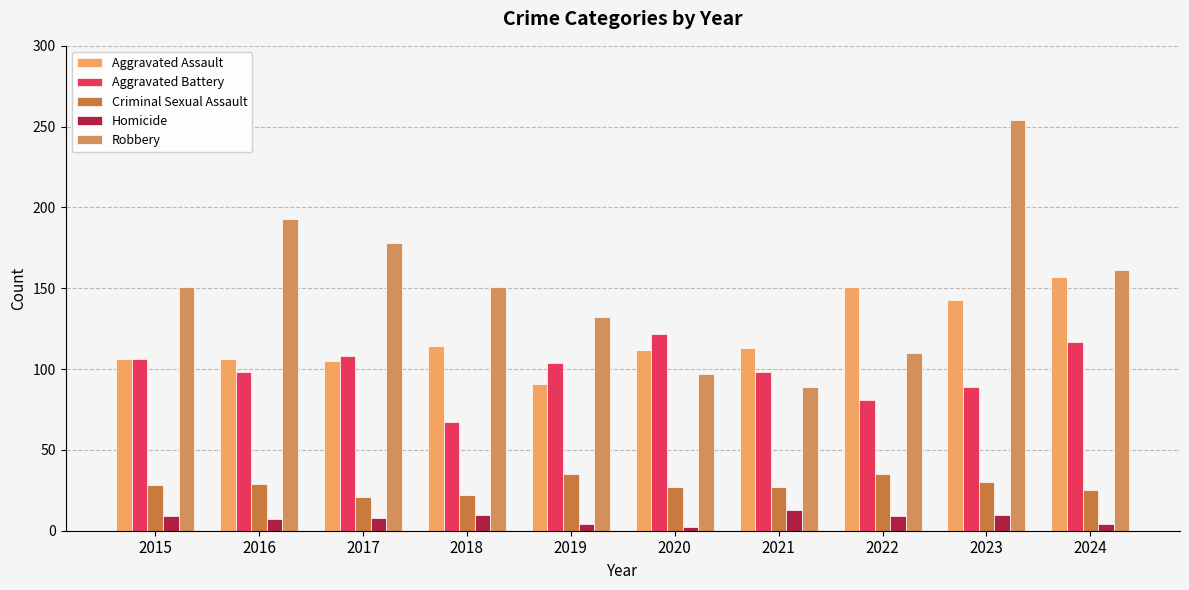

Reading left to right, what are all the values shown in this chart?

Aggravated Assault: 106	106	105	114	91	112	113	151	143	157
Aggravated Battery: 106	98	108	67	104	122	98	81	89	117
Criminal Sexual Assault: 28	29	21	22	35	27	27	35	30	25
Homicide: 9	7	8	10	4	2	13	9	10	4
Robbery: 151	193	178	151	132	97	89	110	254	161